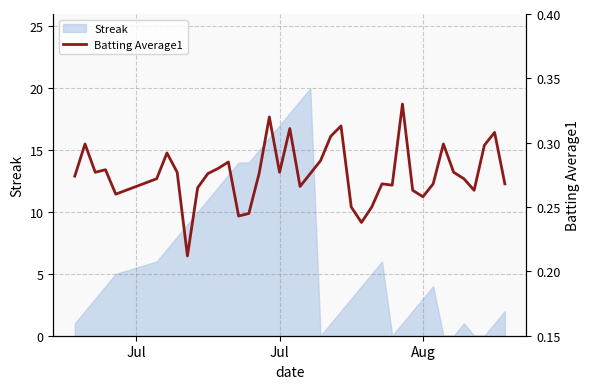

What is the difference between the maximum and second lowest values?

0.1